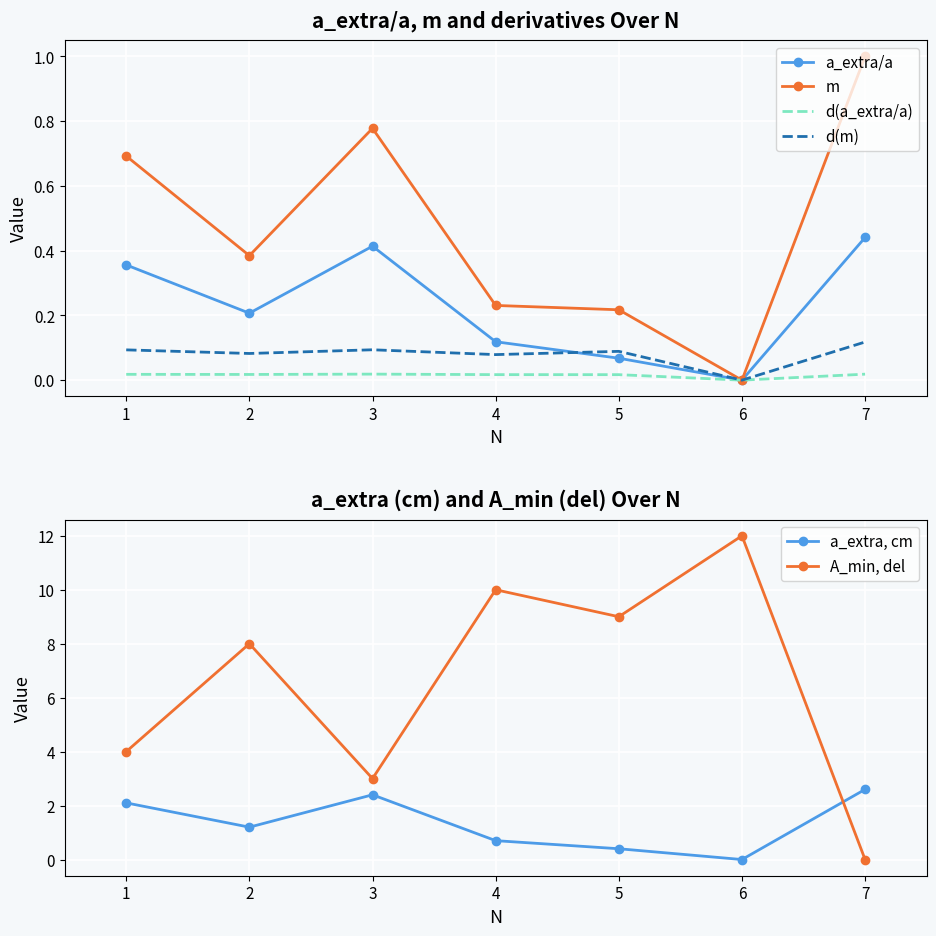

Is the value of d(m) at 1 greater than the value of d(a_extra/a) at 3?

Yes